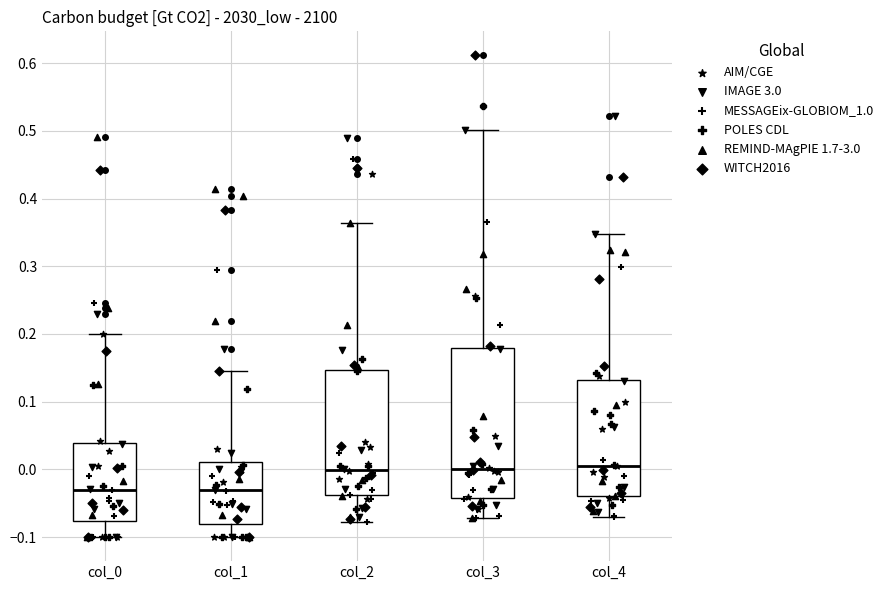

Reading left to right, read every box against the y-axis: the position of its median line, the range the box covers, and the ends of its whiskers. The values are not printed on the chart, so give them approximately, as read against the axis.

col_0: median -0.03, box -0.08 to 0.04, whiskers -0.10 to 0.20
col_1: median -0.03, box -0.08 to 0.01, whiskers -0.10 to 0.15
col_2: median 0.00, box -0.04 to 0.15, whiskers -0.08 to 0.36
col_3: median 0.00, box -0.04 to 0.18, whiskers -0.07 to 0.50
col_4: median 0.01, box -0.04 to 0.13, whiskers -0.07 to 0.35